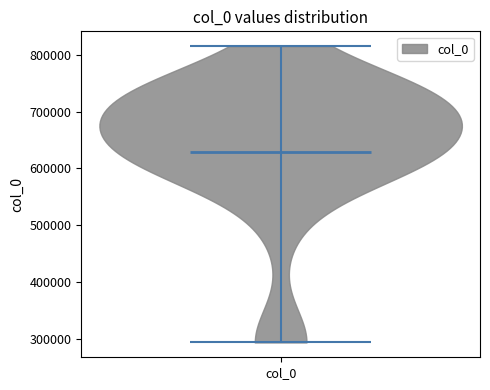

Read this violin plot against the y-axis: where its median line is, and the lowest and highest points the violin reaches. The values are not printed on the chart, so give them approximately, as read against the axis.

median line 630000, lowest point 290000, highest point 820000